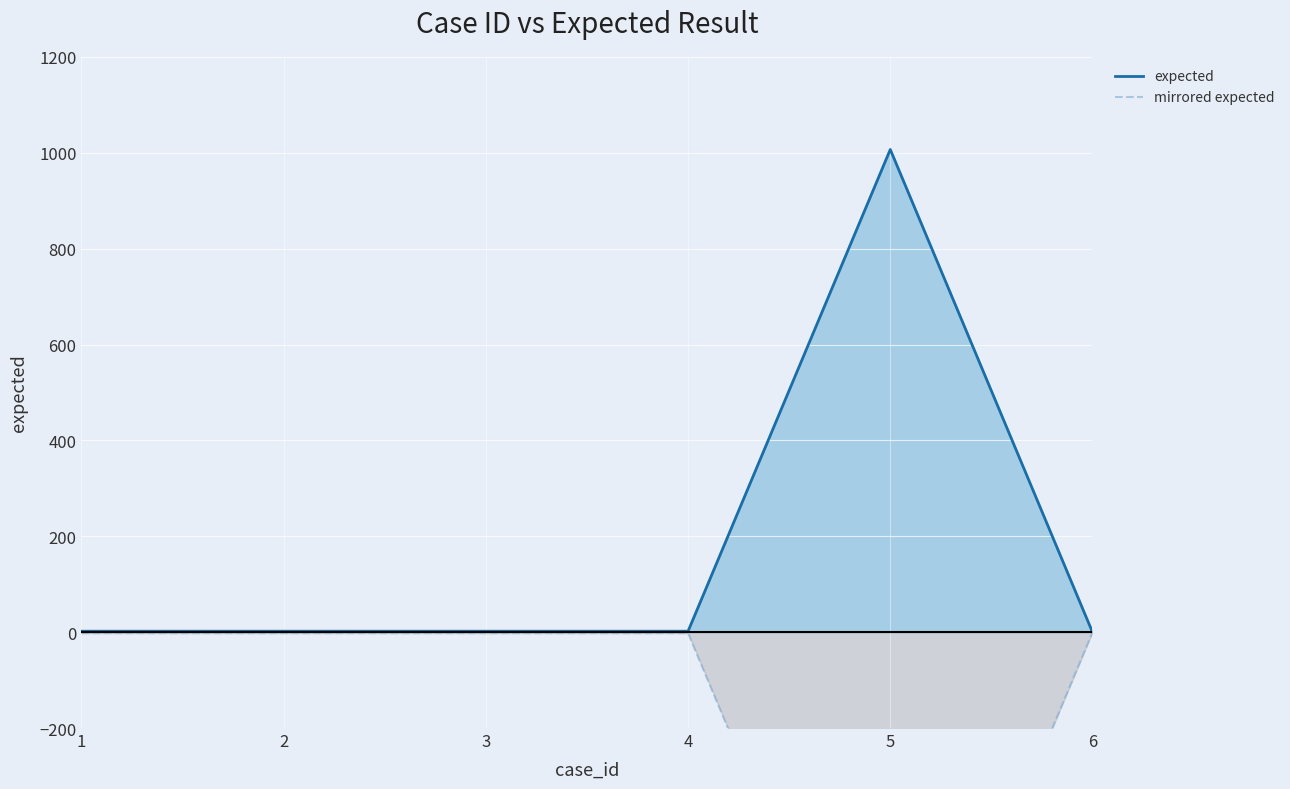

How many interior local valleys does the mirrored expected series have?

1